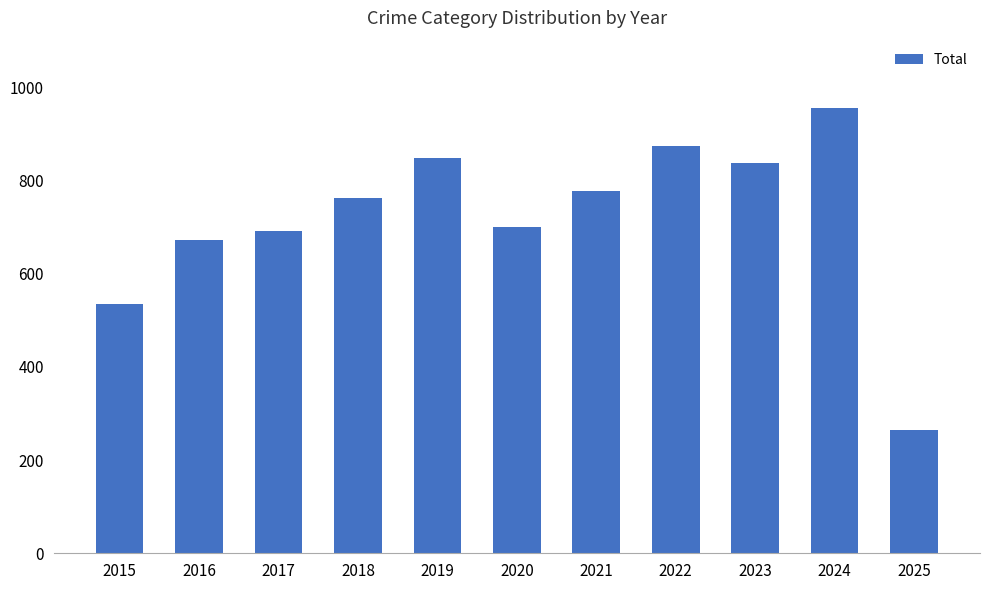

Count the number of data series in this chart.

1